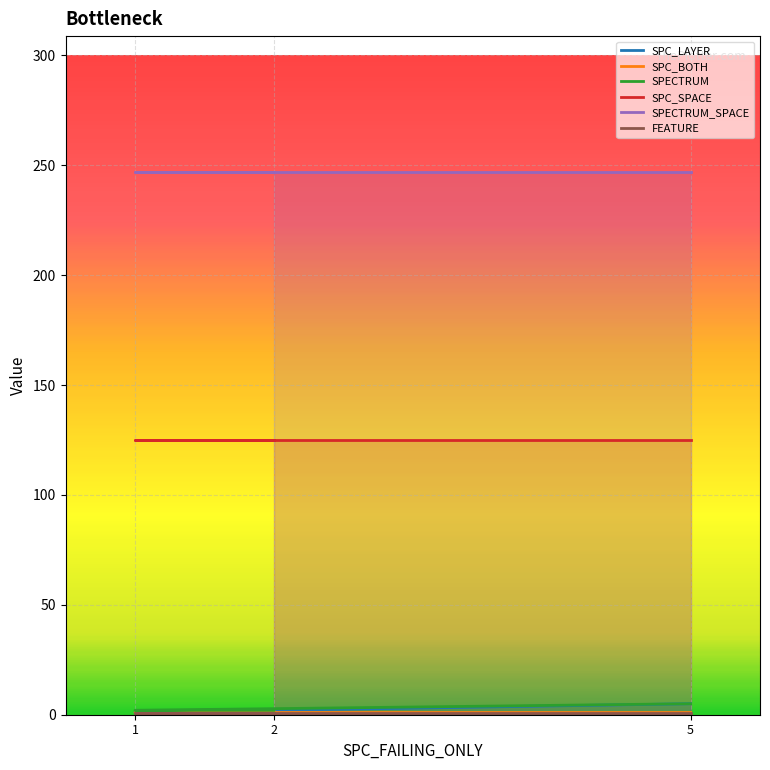

How many SPECTRUM values are between 2 and 5?

3